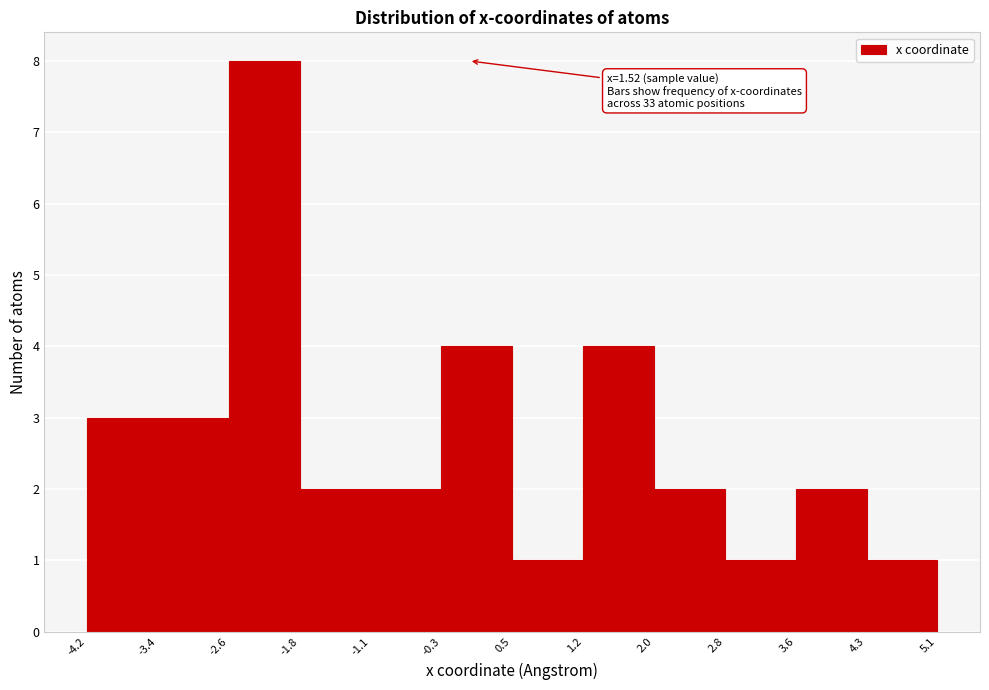

Which range on the x-axis has the tallest bar?

-2.6 to -1.8